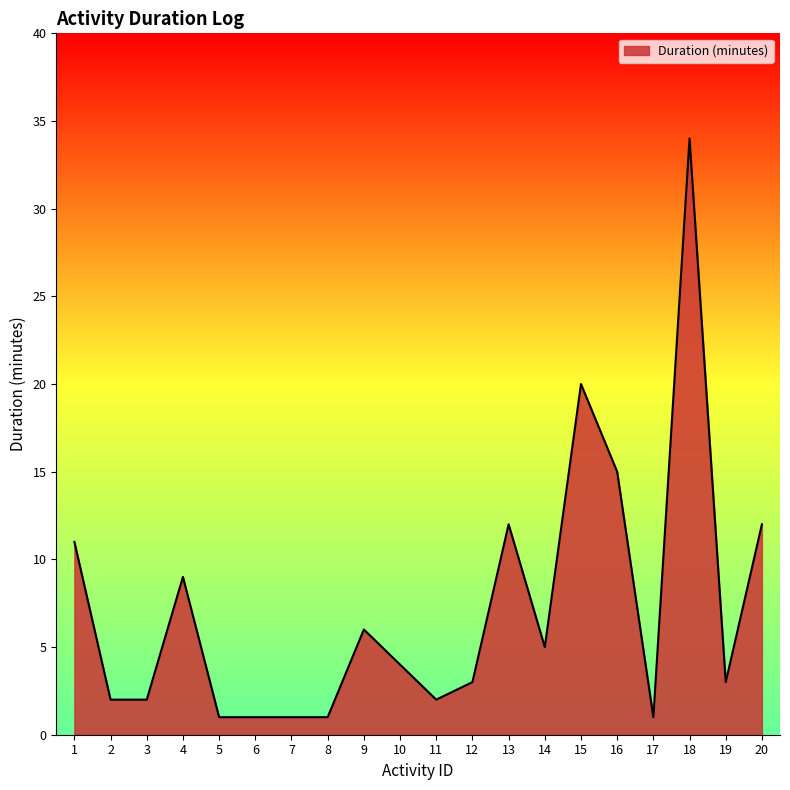

Which category has the highest value across all series?

18